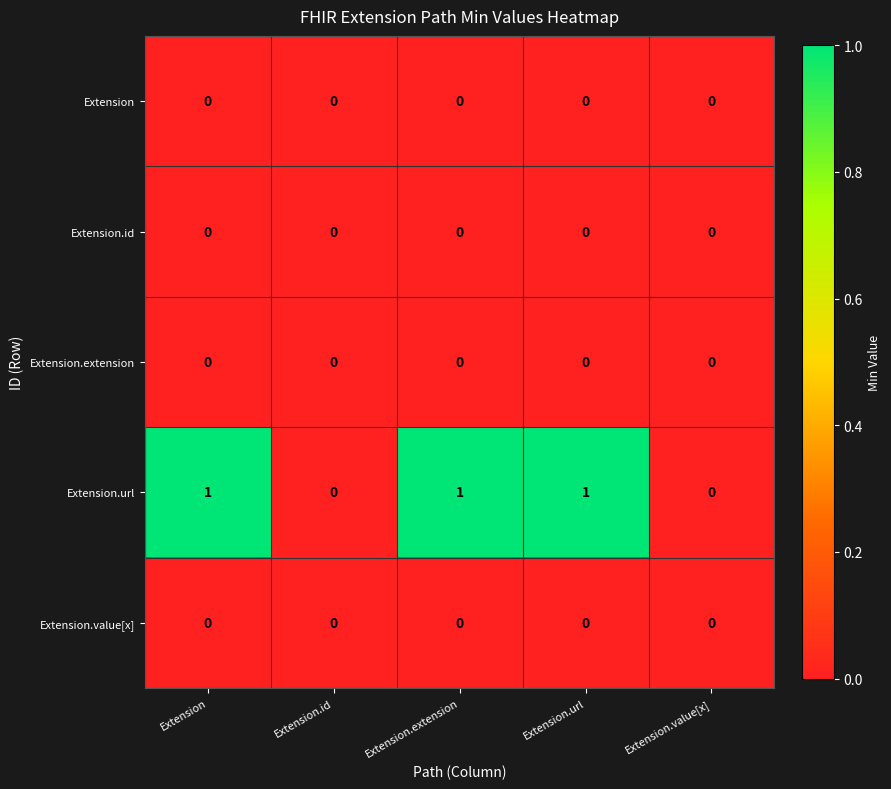

How many data points does each series have?

5